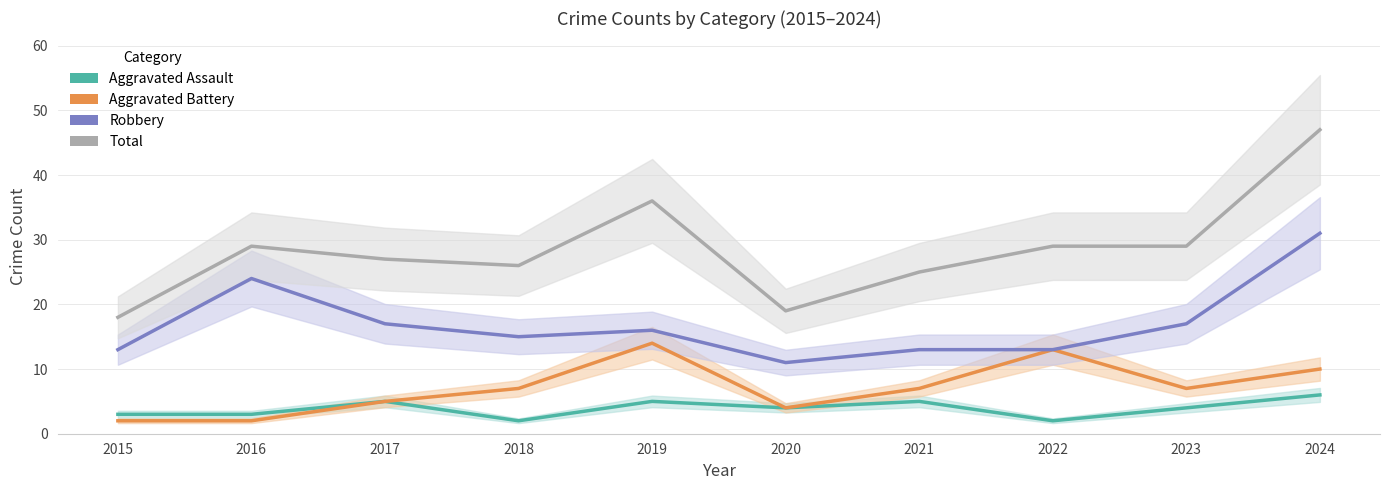

Where is the first local maximum for Aggravated Battery?

2019